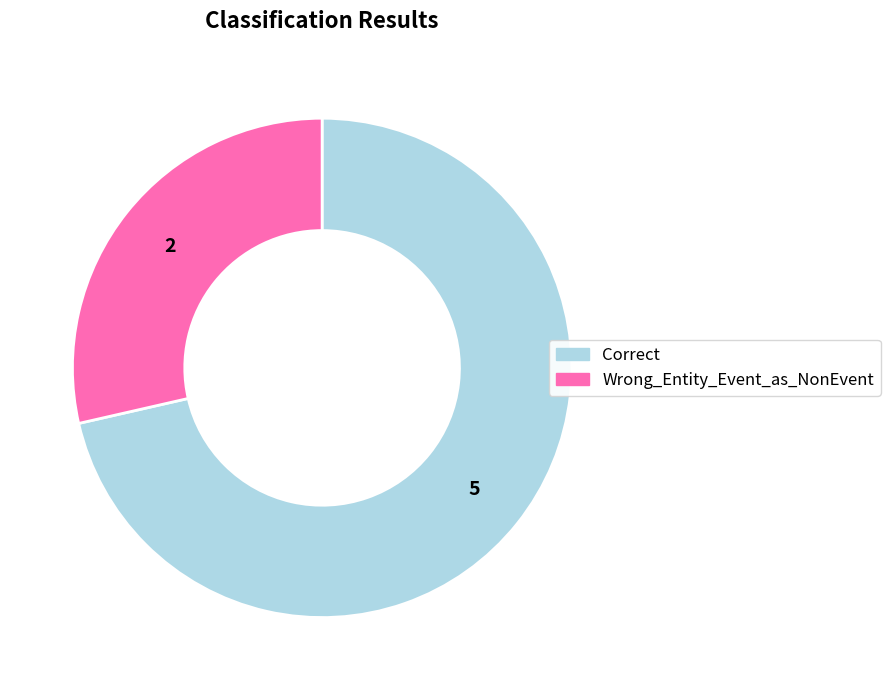

Rank the categories by value from lowest to highest.

Wrong_Entity_Event_as_NonEvent, Correct